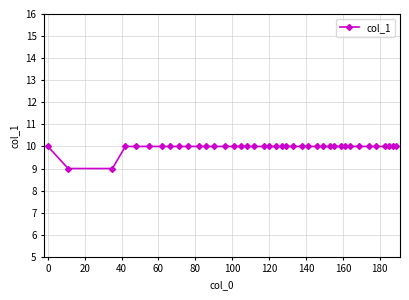

What is the sum of all values?

398